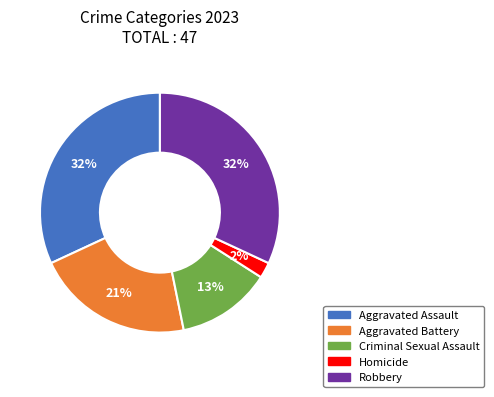

Is it true that Aggravated Assault is 24% of the pie?

False